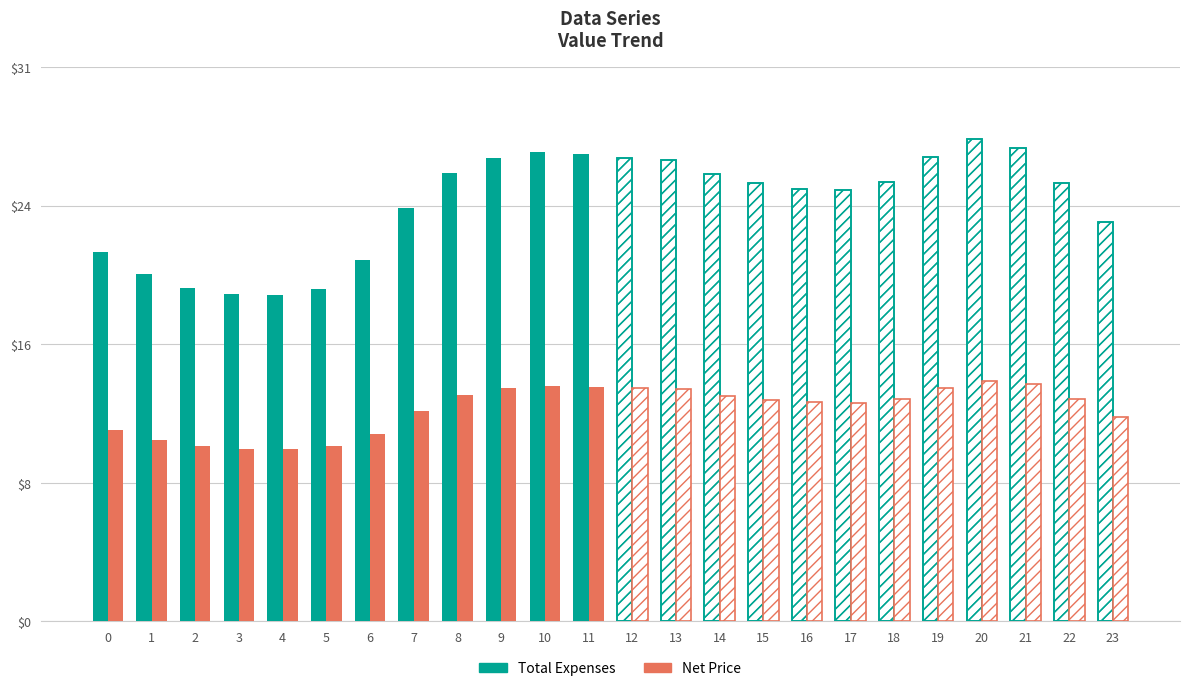

Which series has the largest range (max minus min)?

Total Expenses